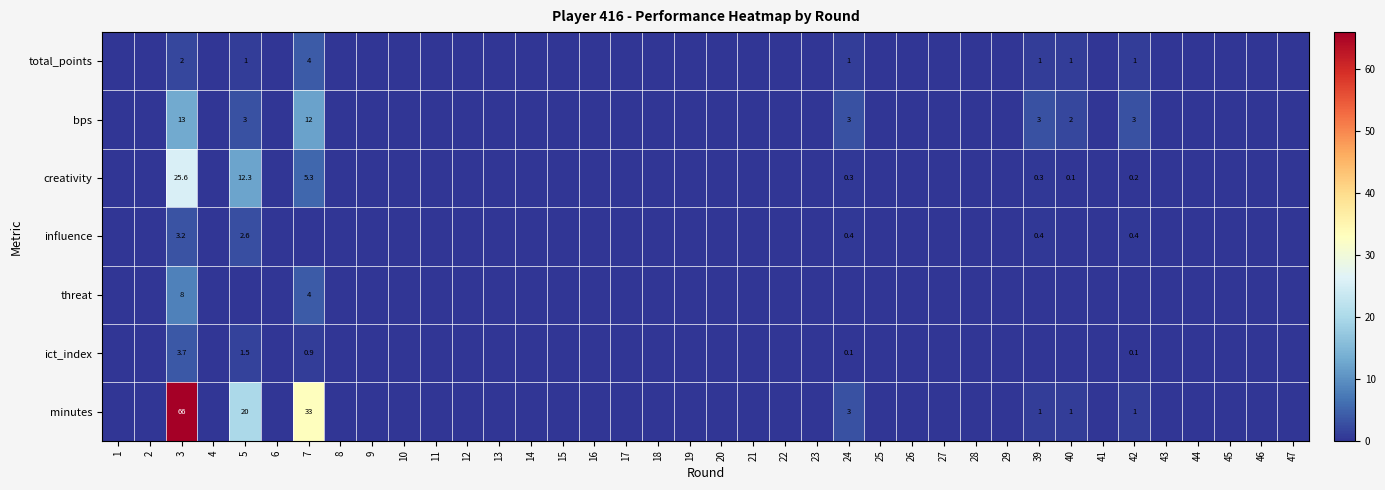

Which label corresponds to the largest value in the chart?

3